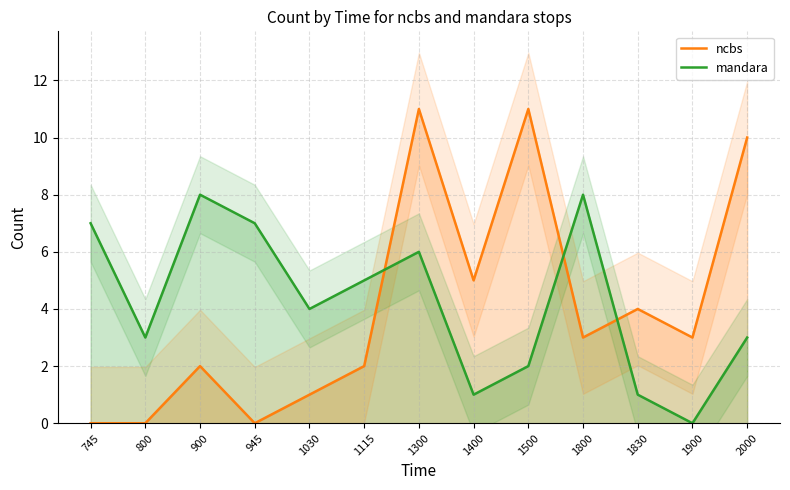

Rank the series by their average value, from lowest to highest.

ncbs, mandara